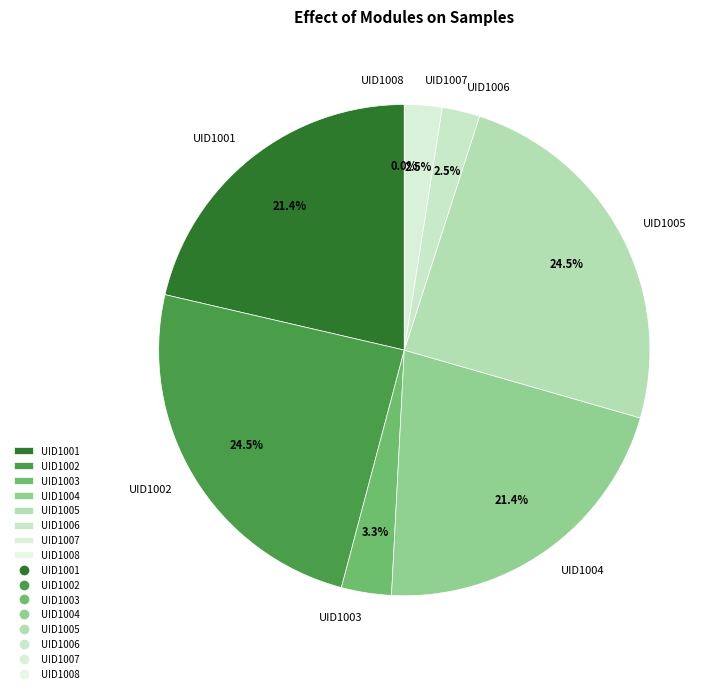

How many segments does this pie chart have?

8